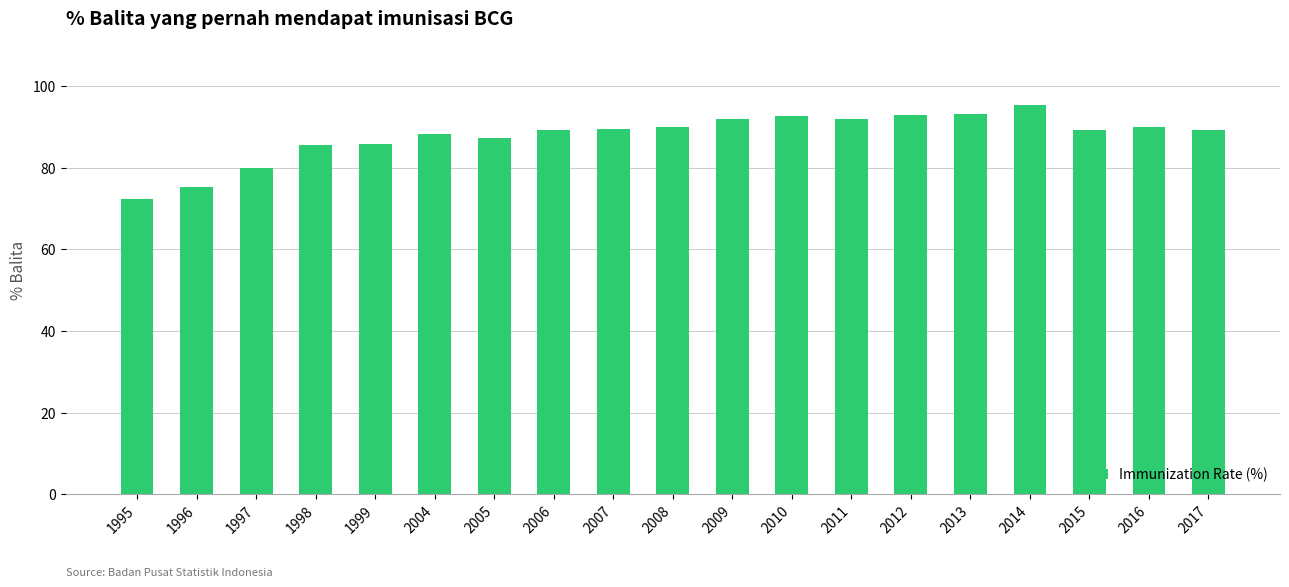

Approximately how many times larger is the value at 1997 compared to 1996?

1.1